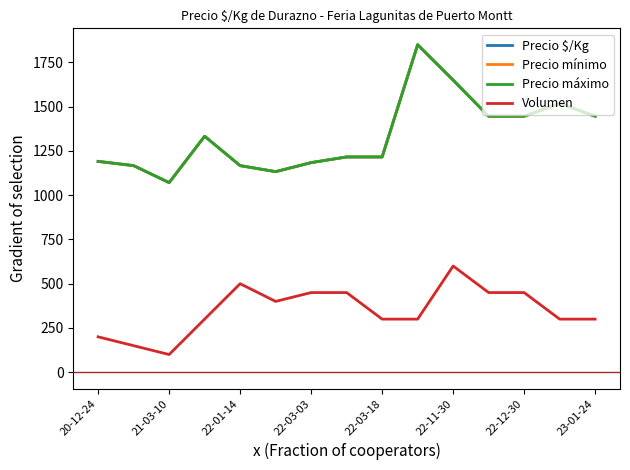

True or false: Precio máximo has more than 0 interior local peaks.

True